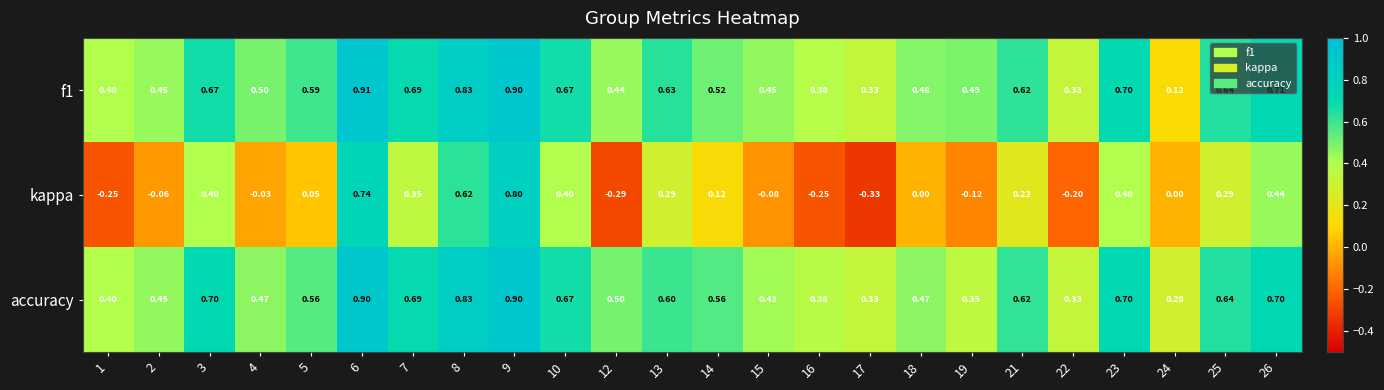

Which series has the widest spread of values?

kappa